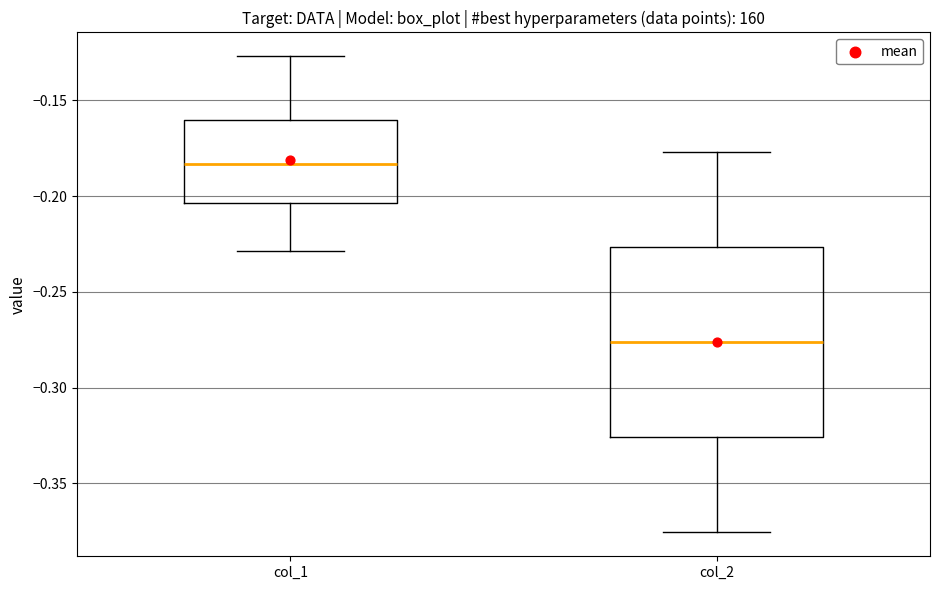

Reading left to right, transcribe this box plot: for each box, give where its median line is, the range the box spans, and where its two whiskers end, as read against the y-axis. The values are not printed on the chart, so give them approximately, as read against the axis.

col_1: median -0.185, box -0.205 to -0.160, whiskers -0.230 to -0.125
col_2: median -0.275, box -0.325 to -0.225, whiskers -0.375 to -0.175